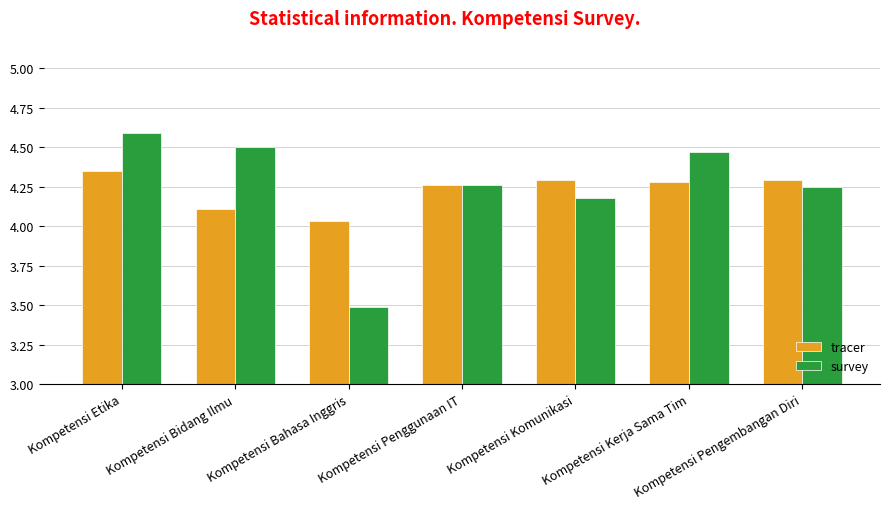

What is the lowest value of the survey series?

3.5